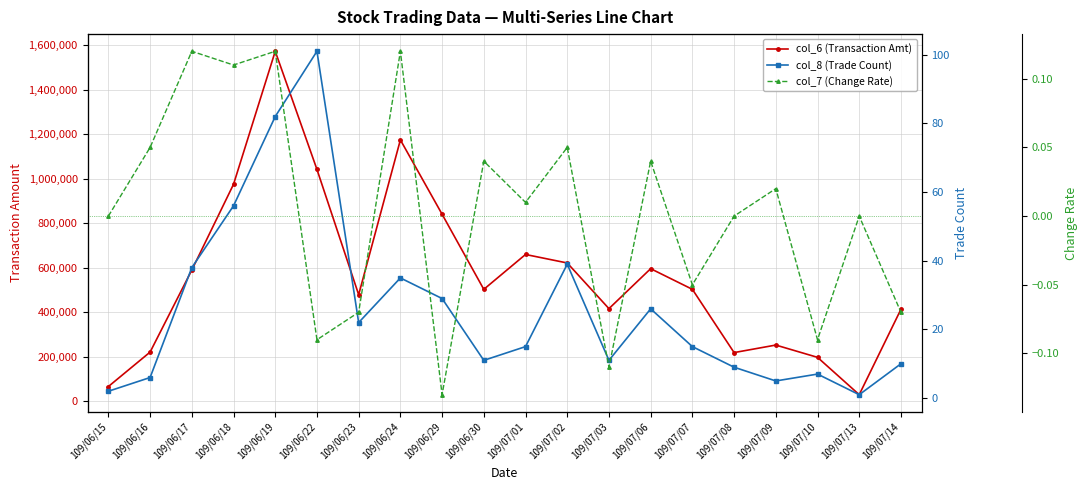

The value of col_7 (Change Rate) at 109/07/07 is -0.1. True or false?

True